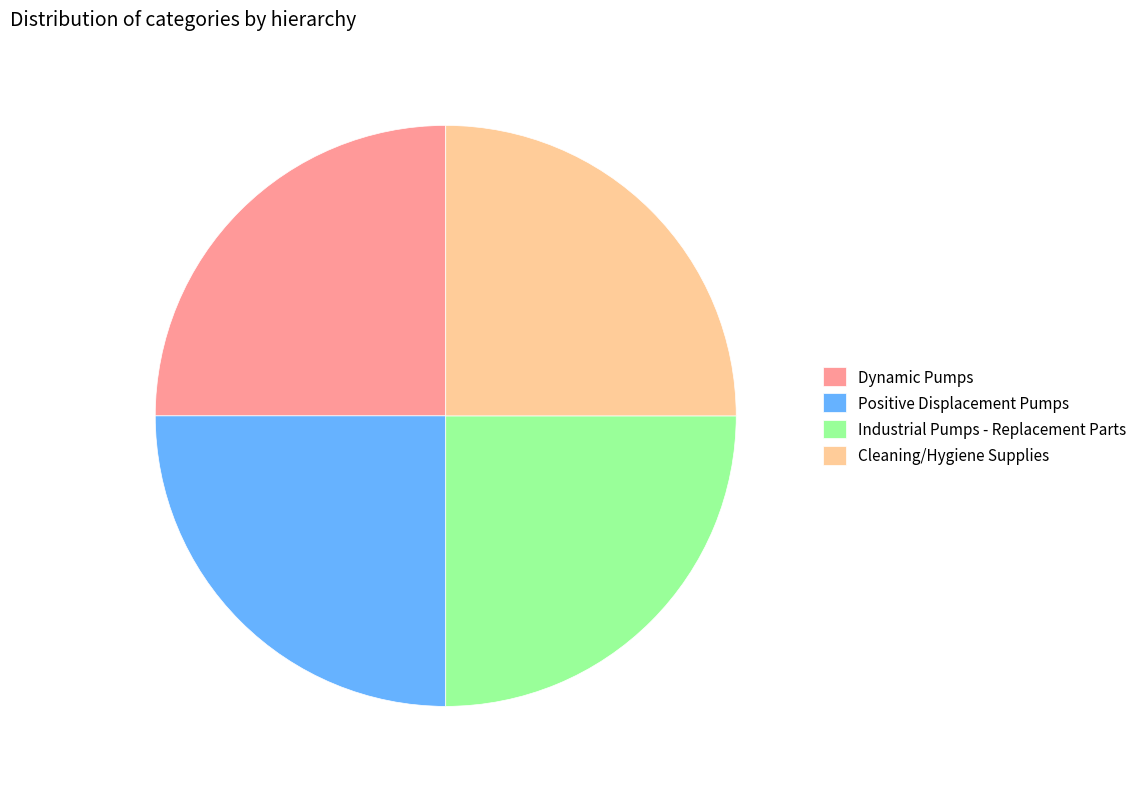

Is it true that Positive Displacement Pumps is 25% of the pie?

True